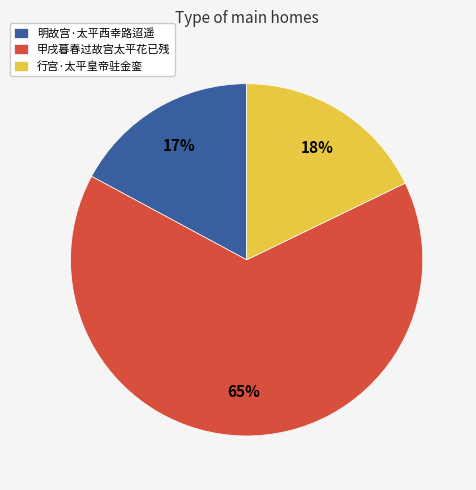

Which has a higher value, 行宫·太平皇帝驻金銮 or 甲戌暮春过故宫太平花已残?

甲戌暮春过故宫太平花已残